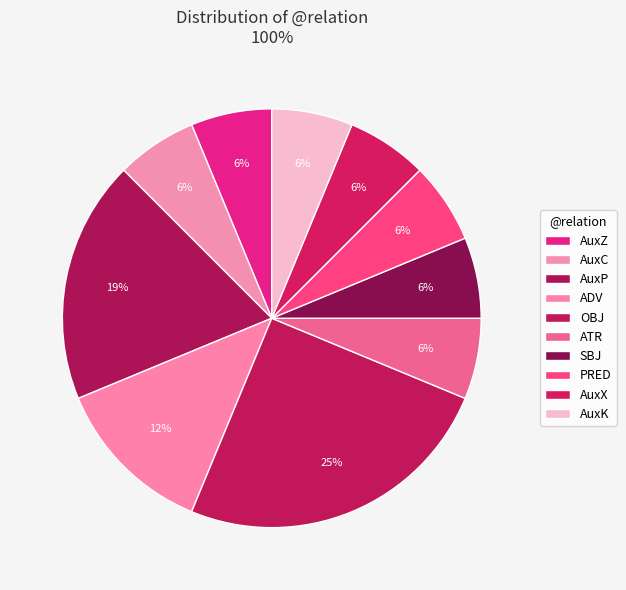

Is the sum of AuxC and ATR greater than half?

No